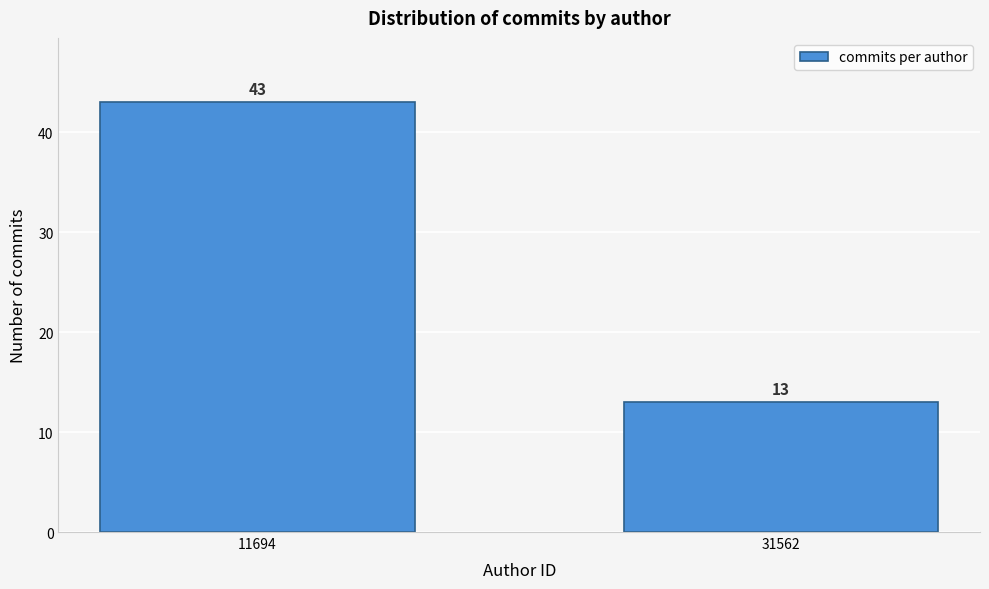

Reading left to right, transcribe all the data shown in this chart.

43	13